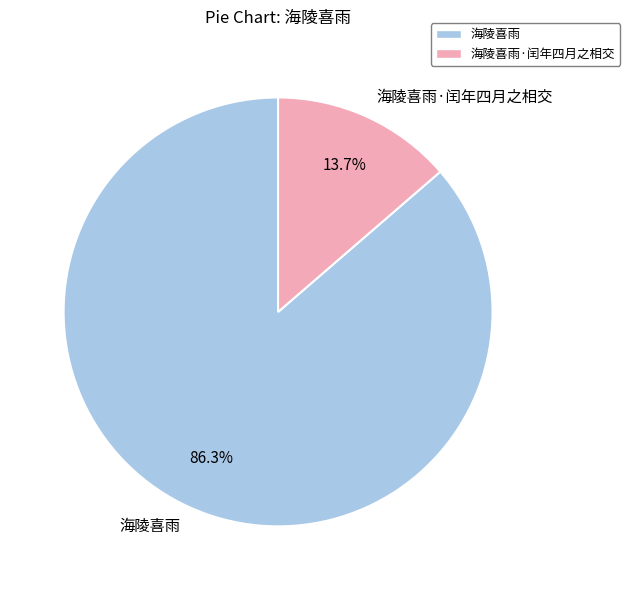

To the nearest percent, what is the difference between the 海陵喜雨·闰年四月之相交 and 海陵喜雨 slice percentages?

73%